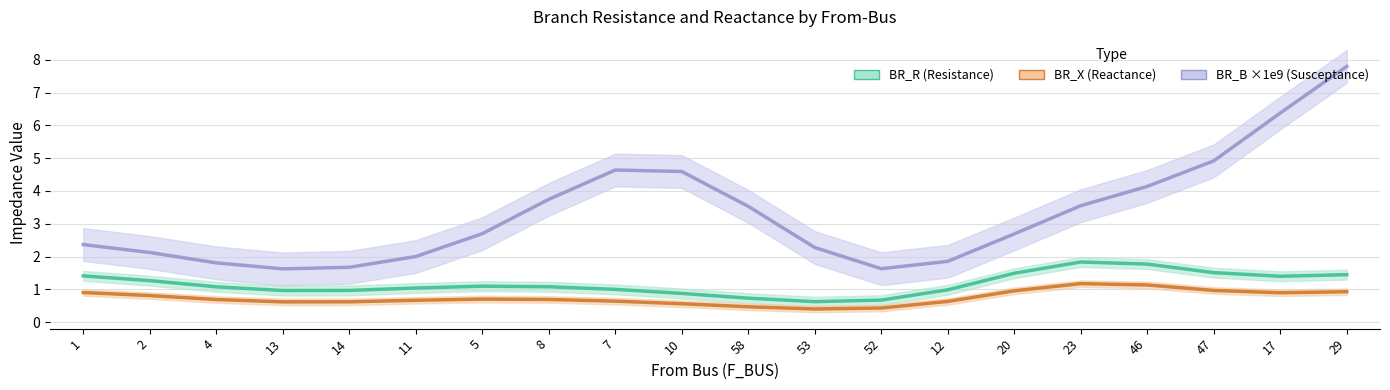

True or false: BR_B ×1e9 (Susceptance) and BR_X (Reactance) cross at least once.

False